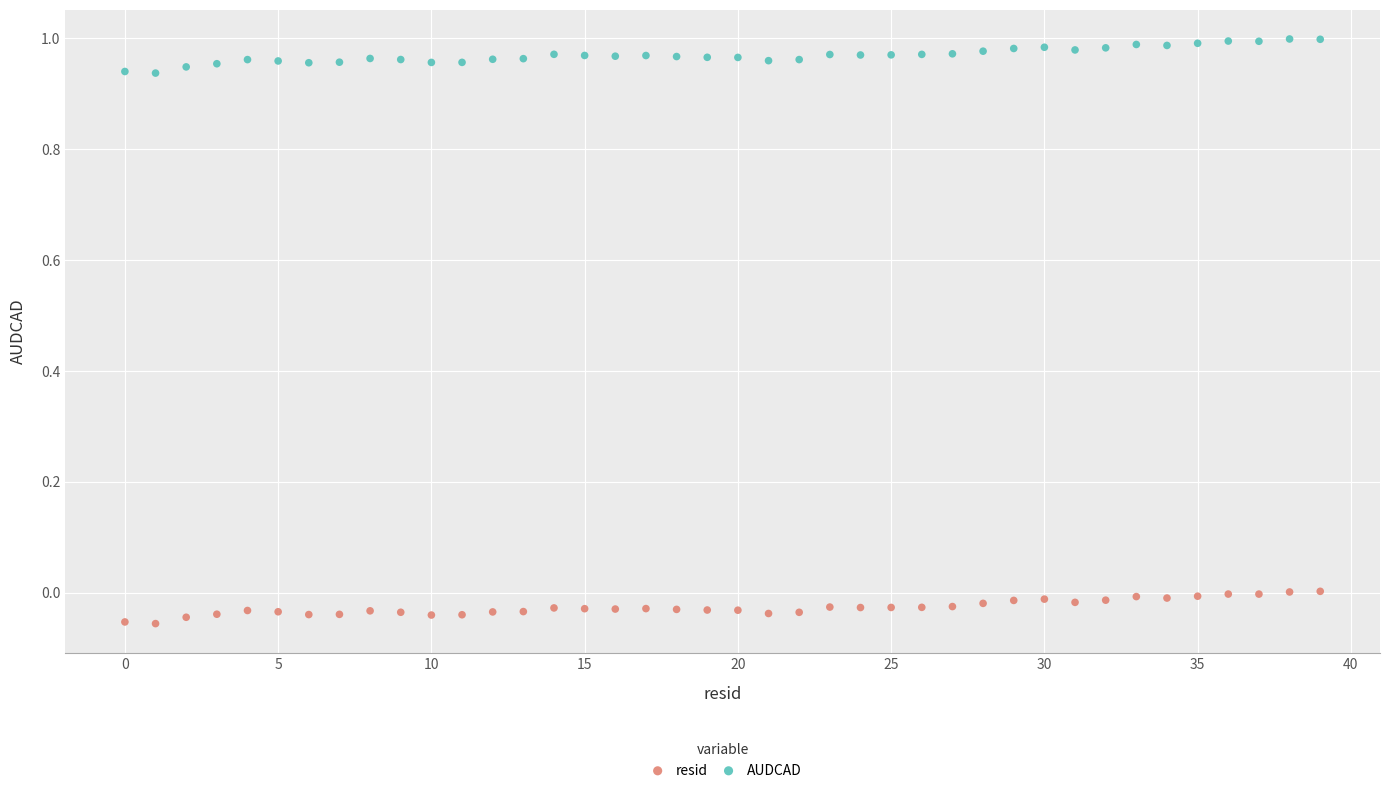

Which series has the largest Y range (max minus min)?

AUDCAD